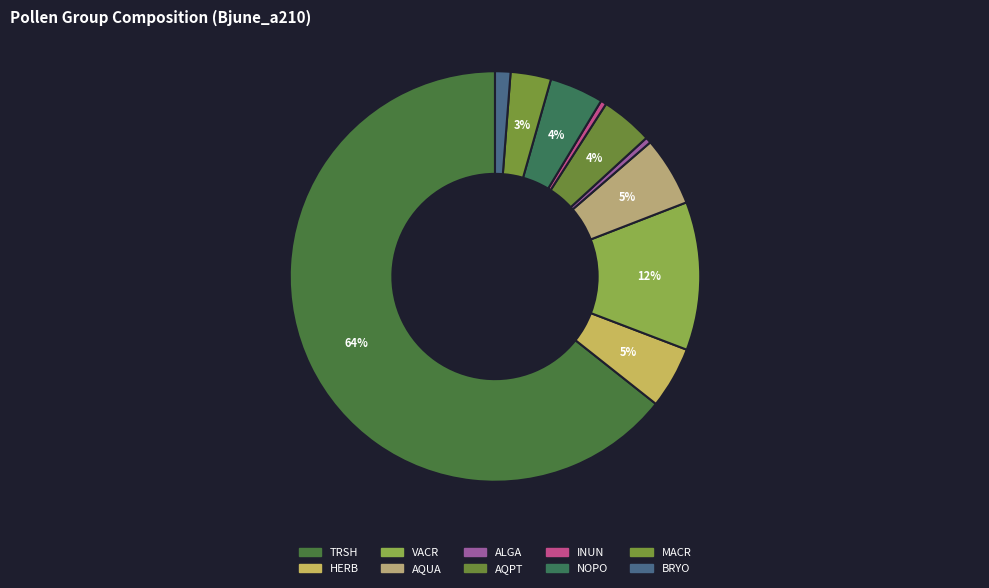

To the nearest percent, what is the average slice percentage?

10%